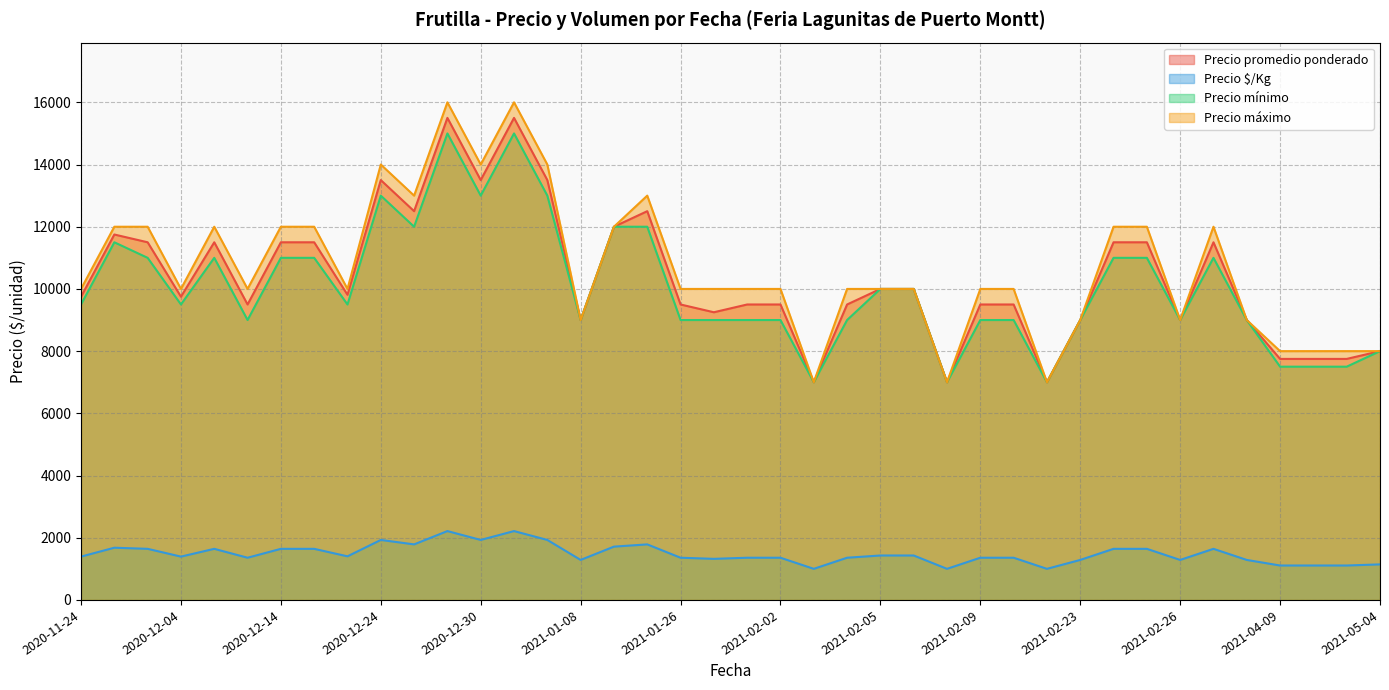

What is the spread (max minus min) of values at 2021-04-27?

6893